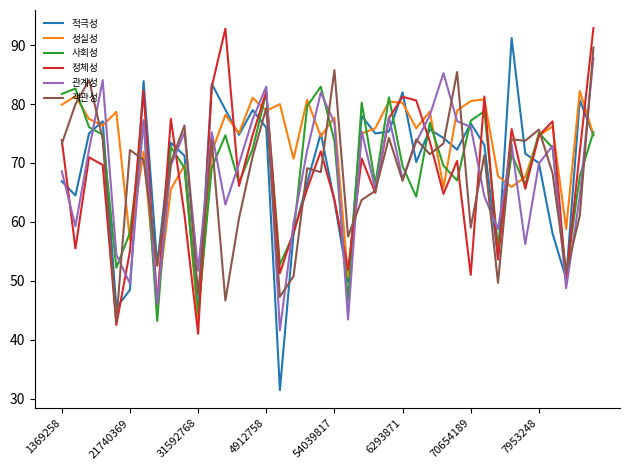

How many lines are shown in the chart?

6